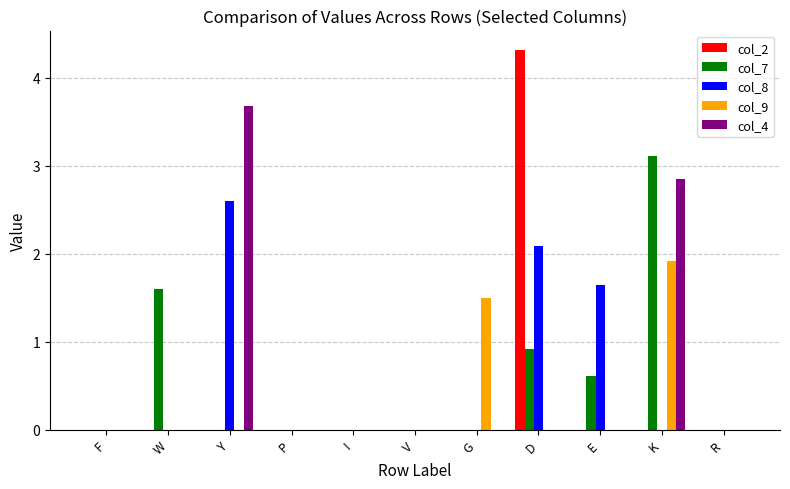

Are the bars grouped side by side (vs. stacked)?

Yes